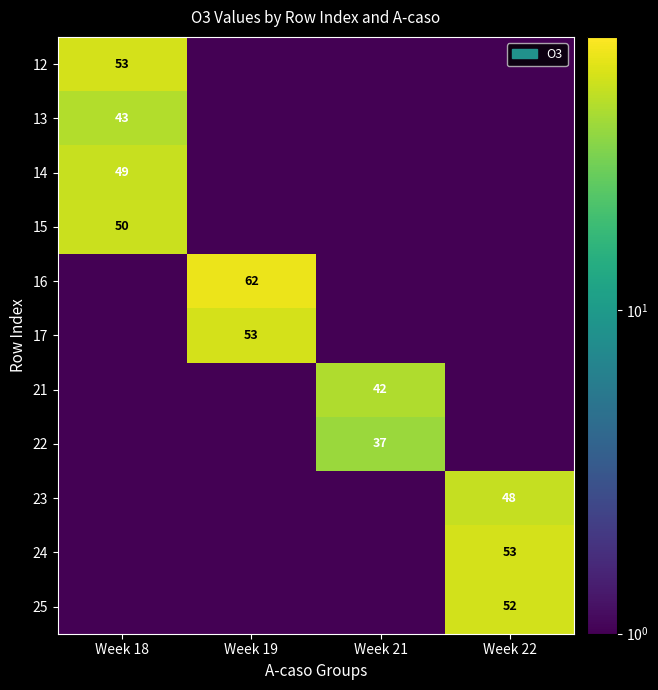

Is it true that 17 equals 89.8 at Week 19?

False